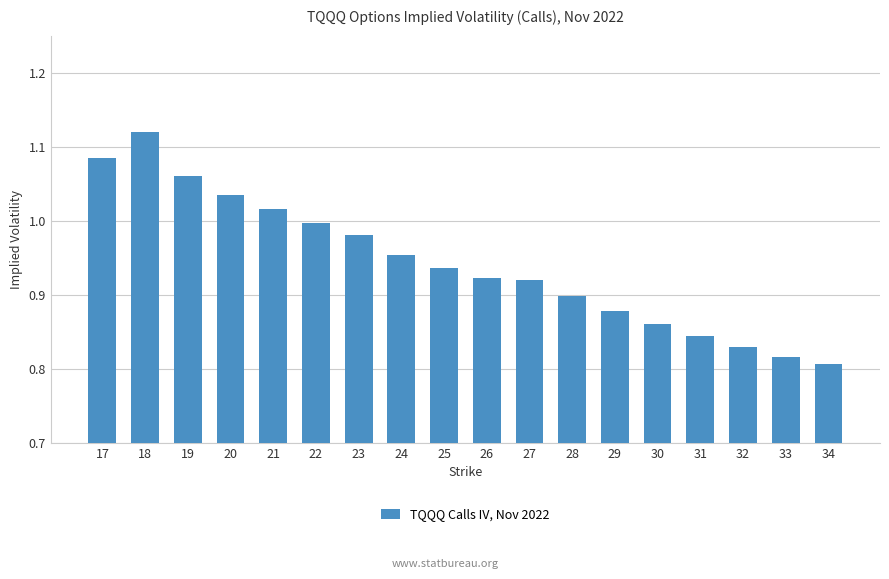

Which label corresponds to the largest value in the chart?

18